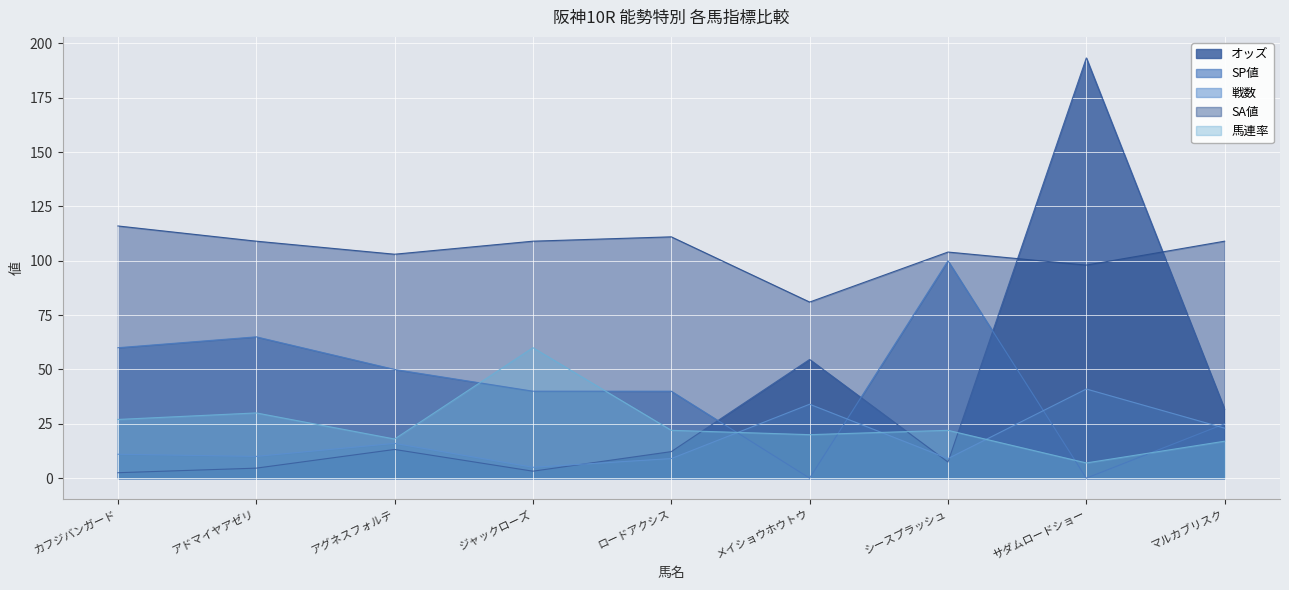

At which label does 戦数 reach its minimum?

ジャックローズ